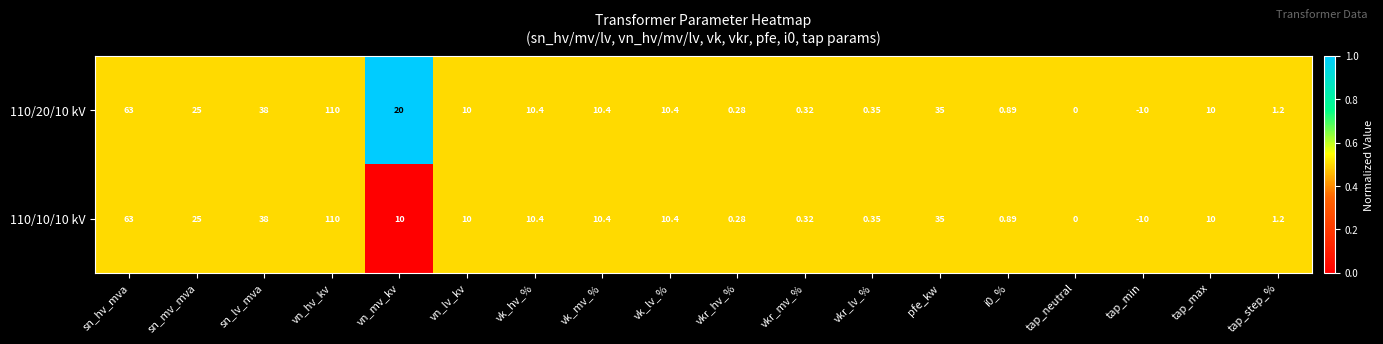

Is the value of 110/10/10 kV at vk_lv_% greater than the value of 110/20/10 kV at sn_hv_mva?

No